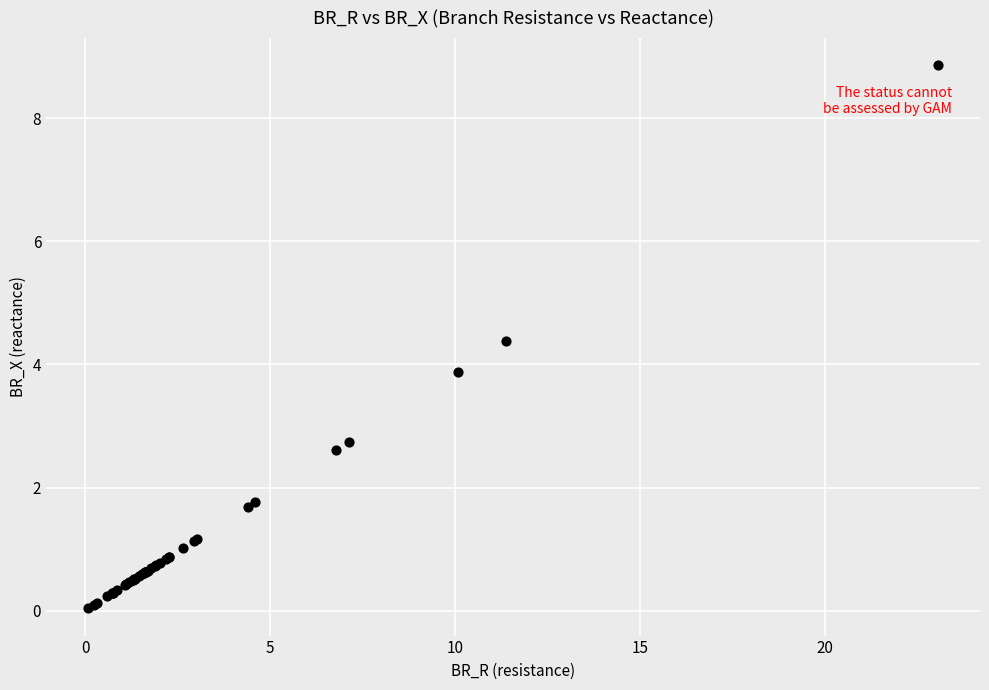

What Y value in the scatter plot is closest to 4?

3.9